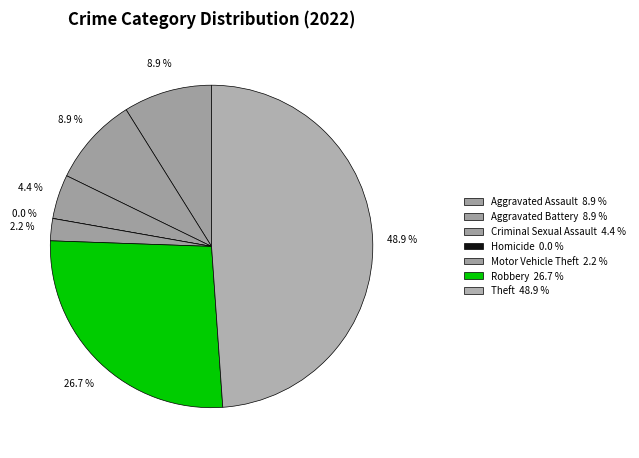

To the nearest percent, what is the difference between the Motor Vehicle Theft and Criminal Sexual Assault slice percentages?

2%